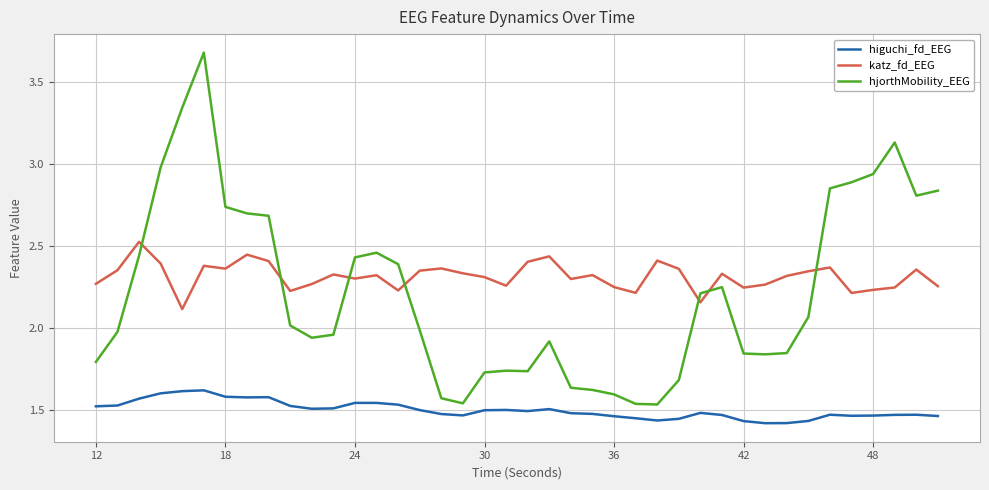

What is the maximum value shown in the chart?

3.7